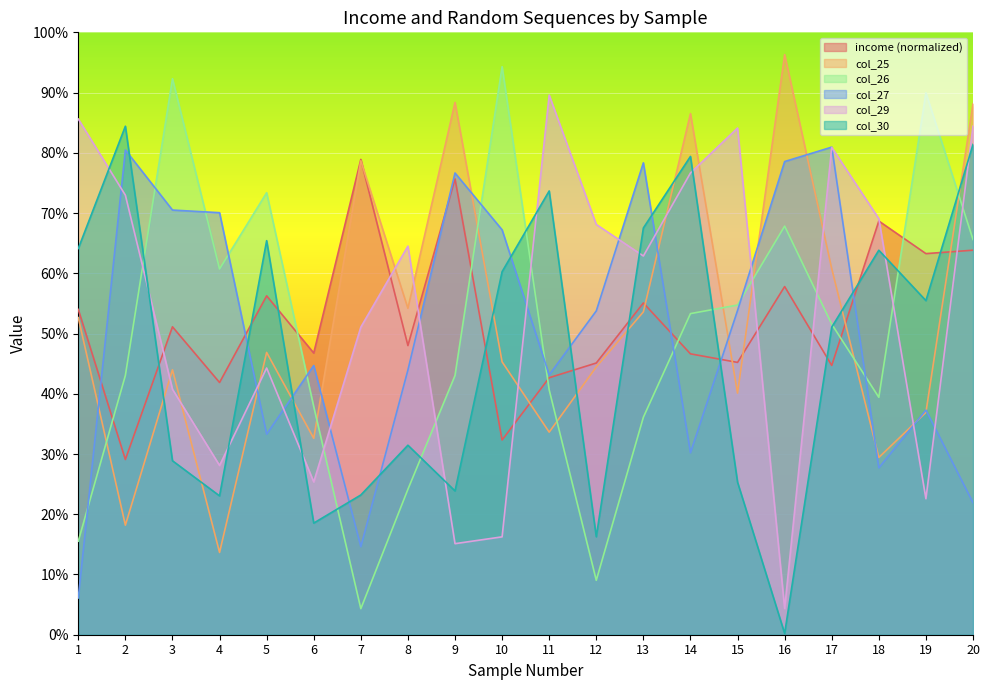

What is the highest value of the col_27 series?

0.8